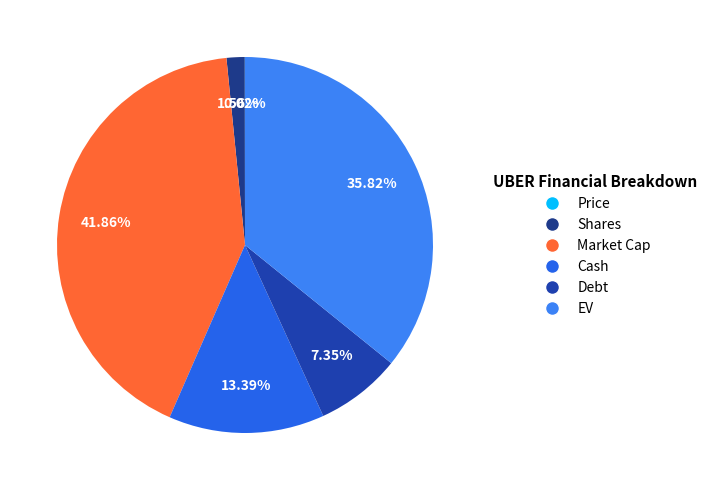

To the nearest percent, what is the combined percentage of Cash and Shares?

15%